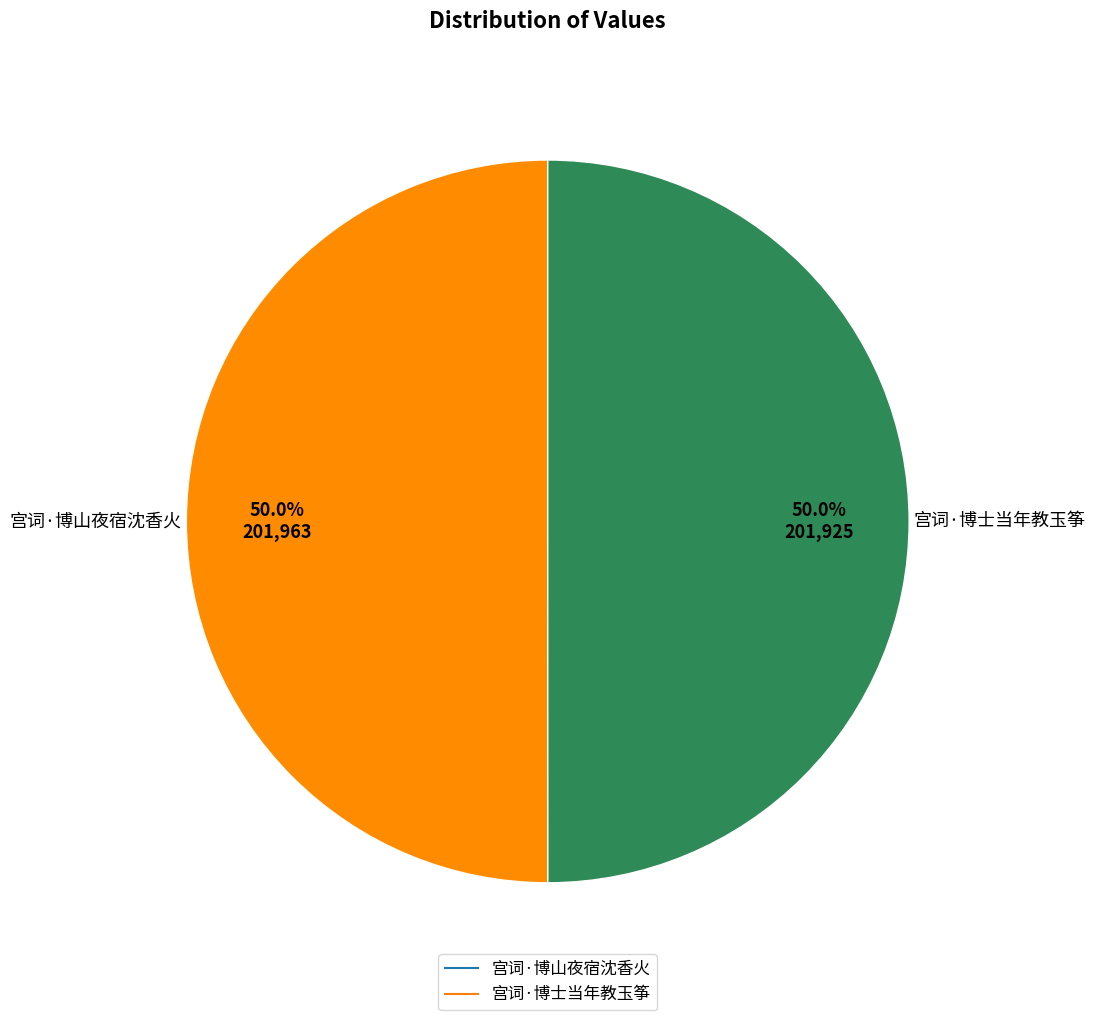

Approximately how many times larger is the value at 宫词·博山夜宿沈香火 compared to 宫词·博士当年教玉筝?

1.0